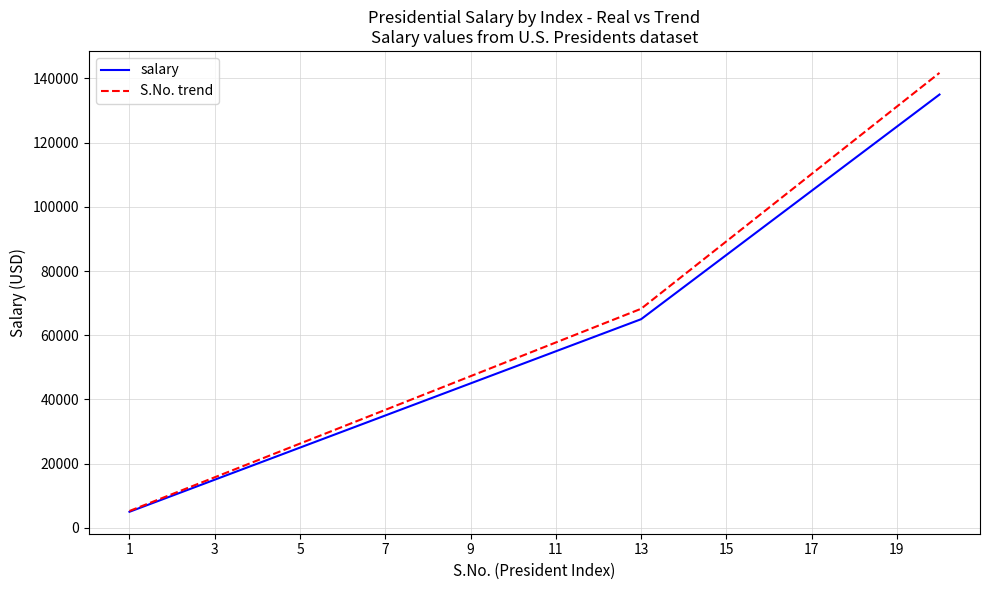

What is the sum of all salary values?

1190000